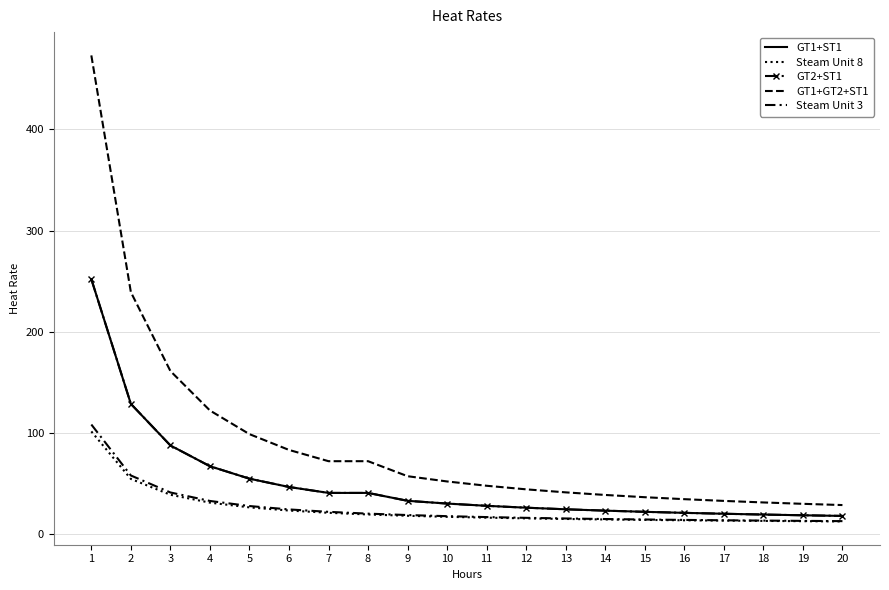

Which series has the largest total across all categories?

GT1+GT2+ST1